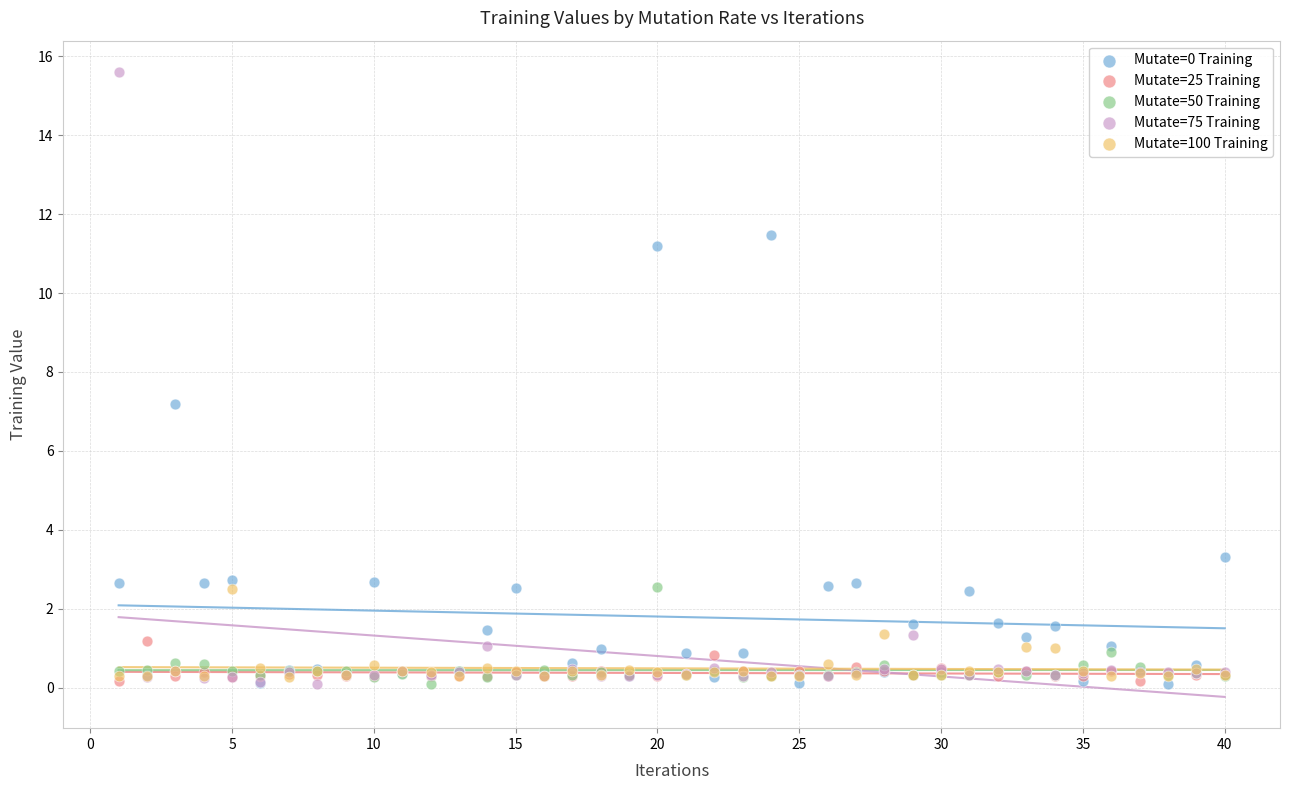

Across all series, what Y value is closest to 7?

7.2